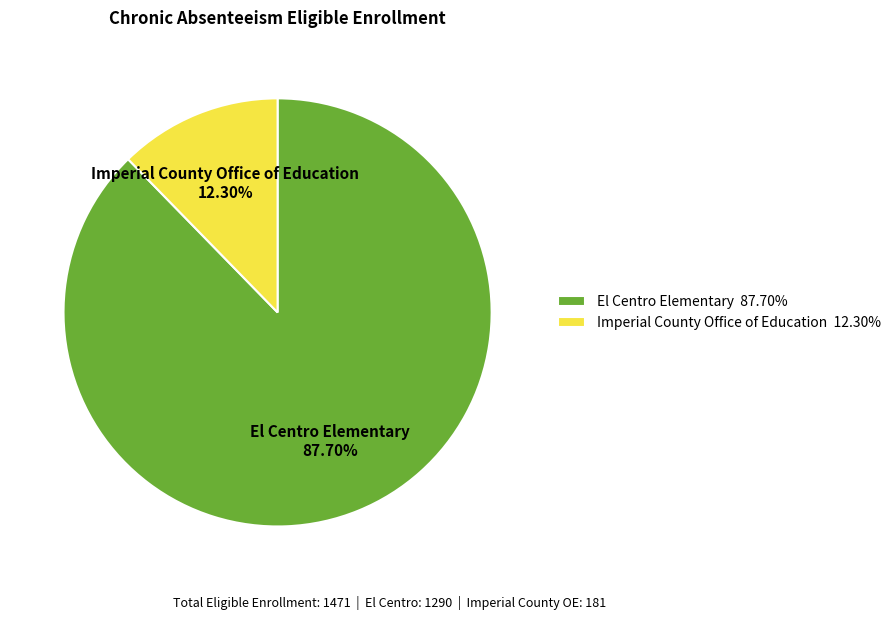

Is it true that Imperial County Office of Education is 20% of the pie?

False